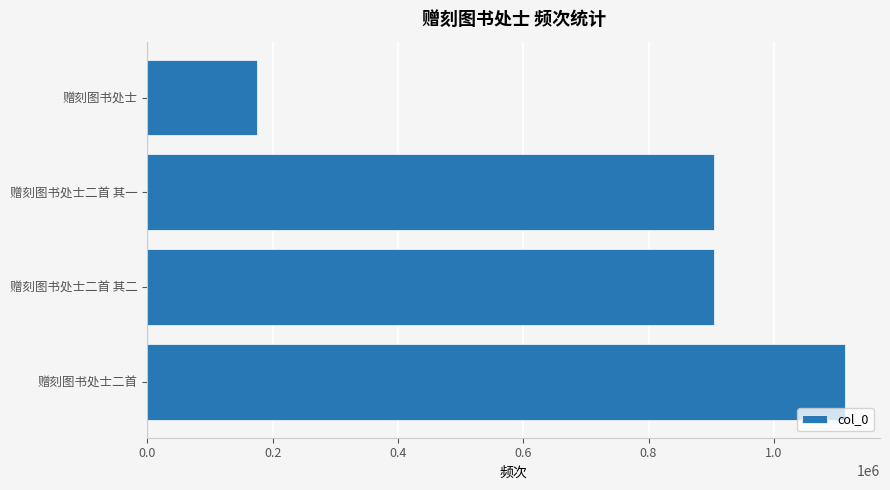

At which category does the chart reach its minimum across all series?

赠刻图书处士